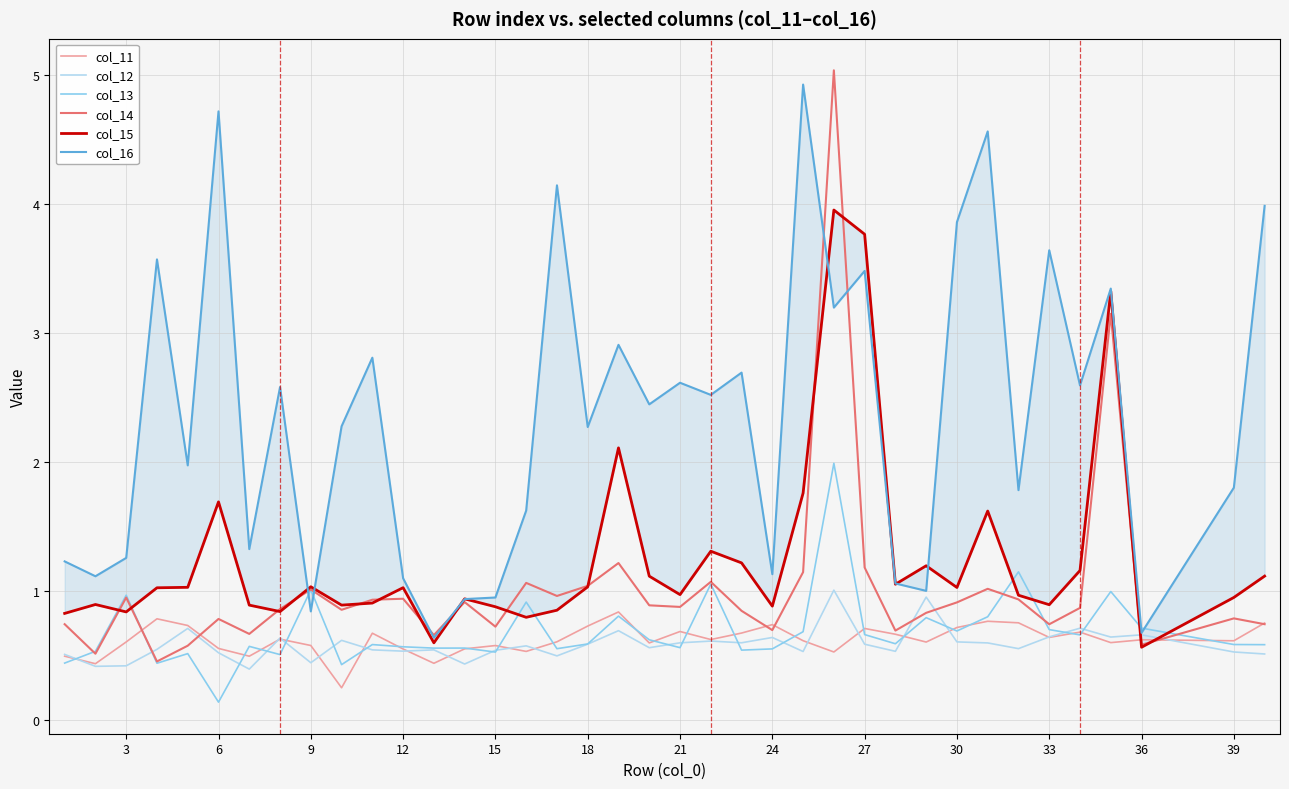

After their last crossing, which series has the higher values: col_14 or col_12?

col_14